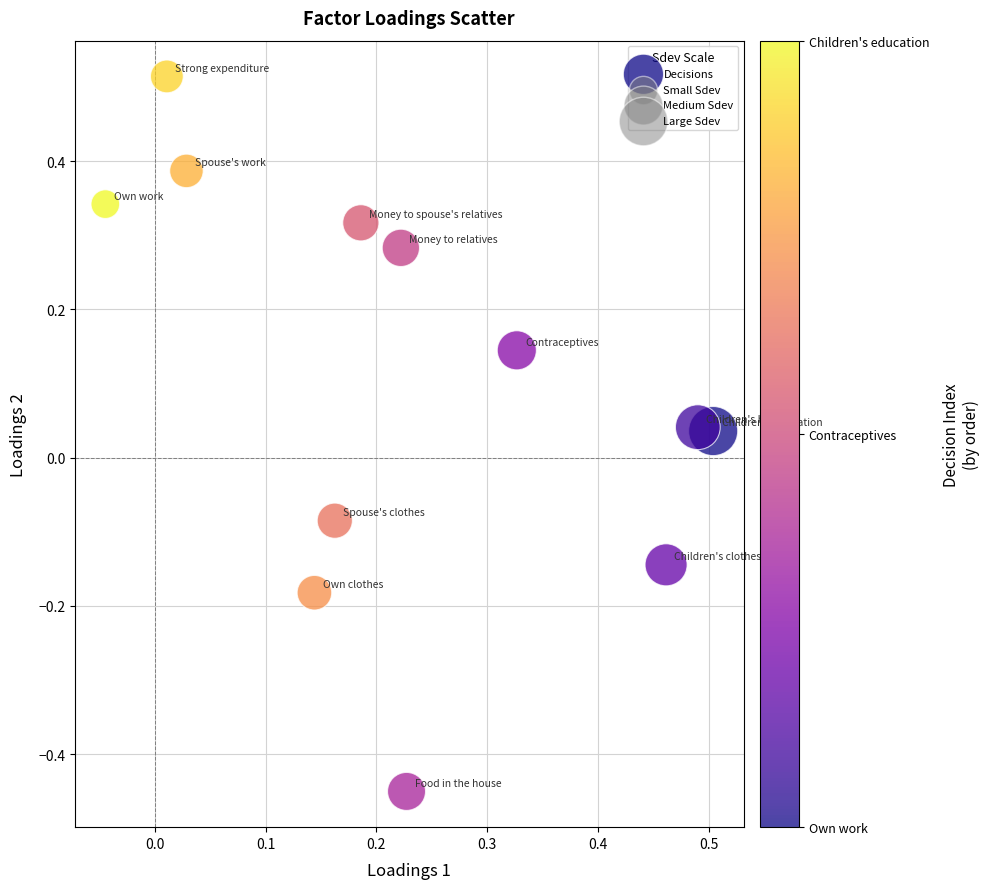

What is the range of Y values (max minus min)?

1.0